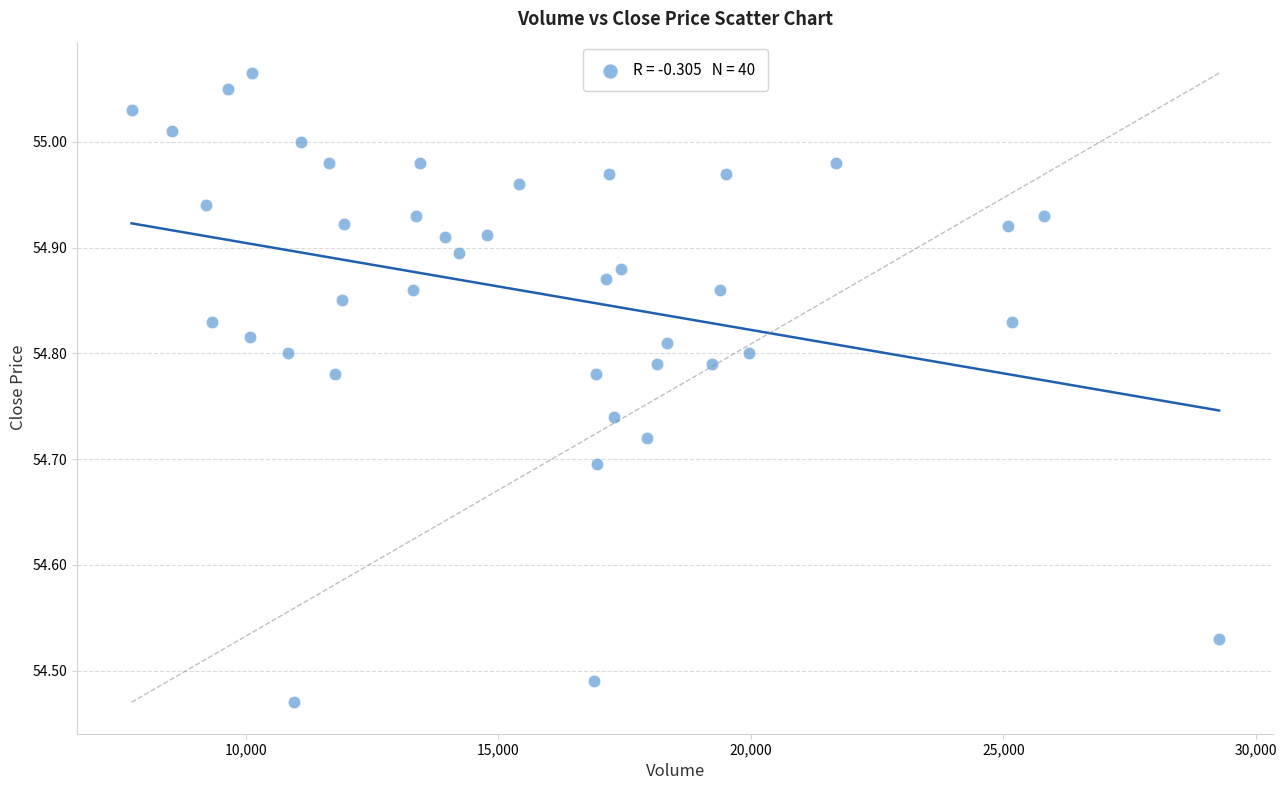

What is the range of X values (max minus min)?

21528.0